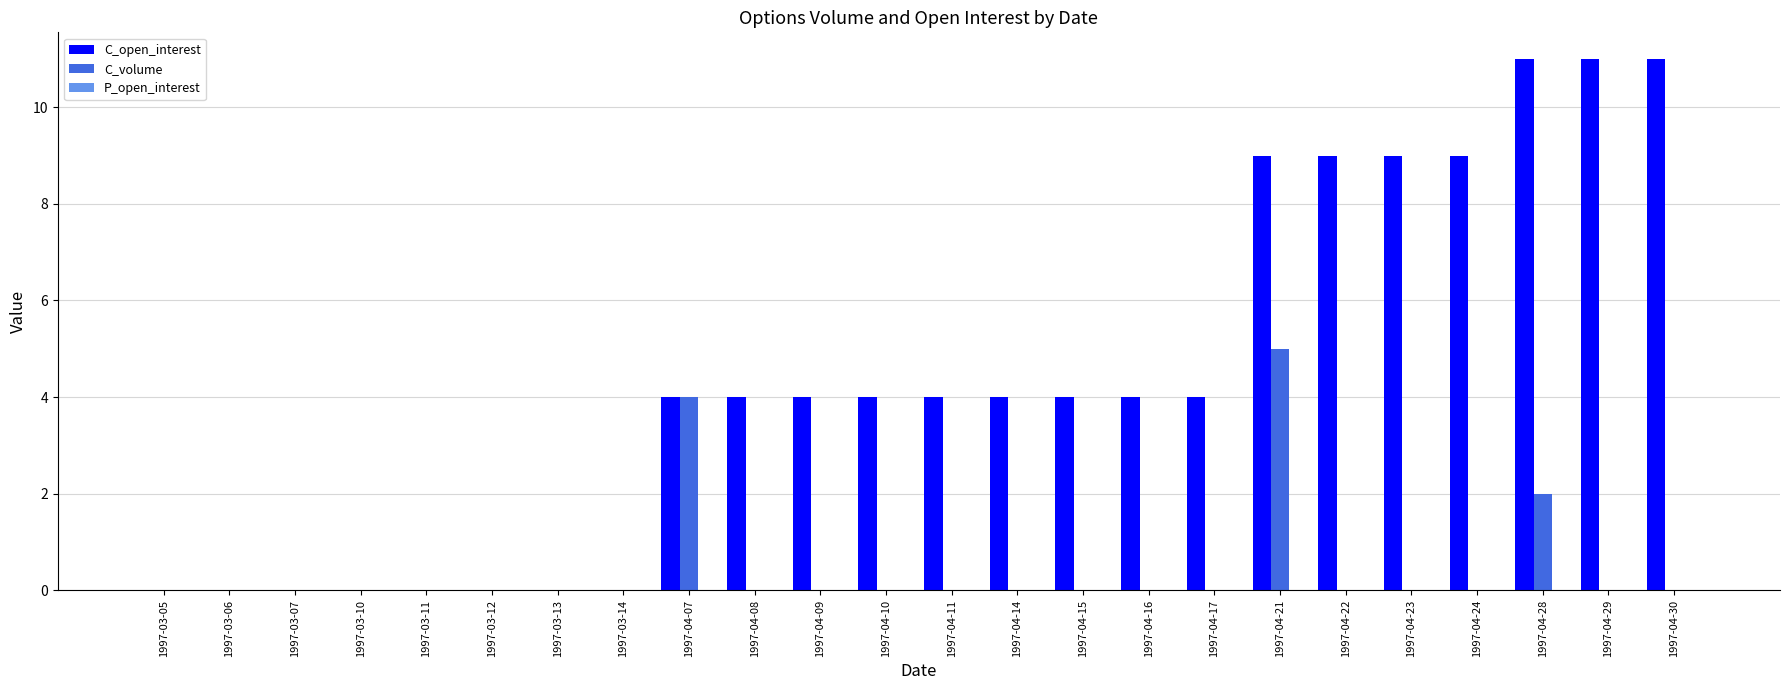

At which category is the sum across all series the highest?

1997-04-21